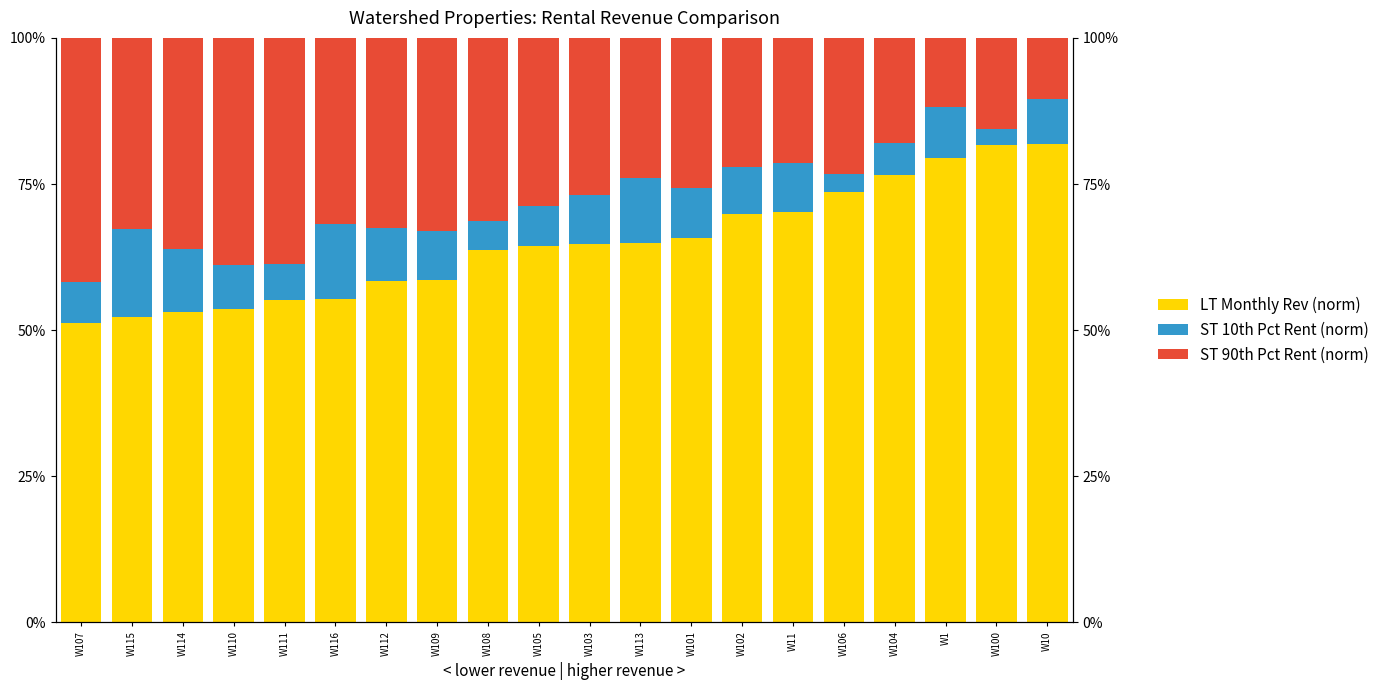

Rank the series at W115 from lowest to highest value.

ST 10th Pct Rent (norm), ST 90th Pct Rent (norm), LT Monthly Rev (norm)